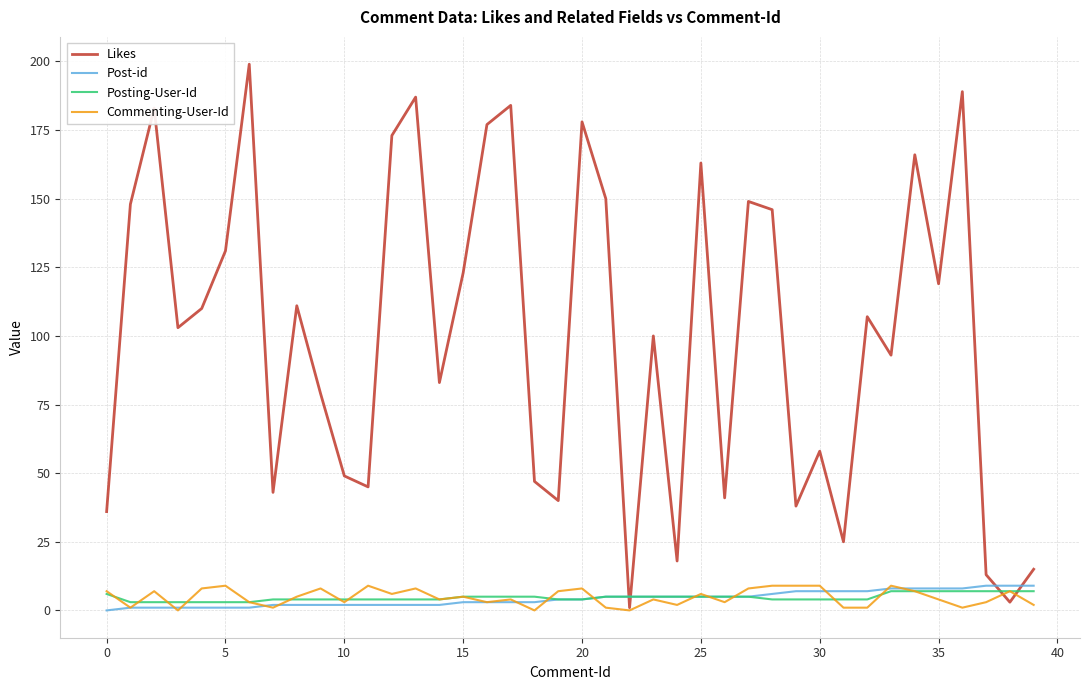

Which series has the largest range (max minus min)?

Likes